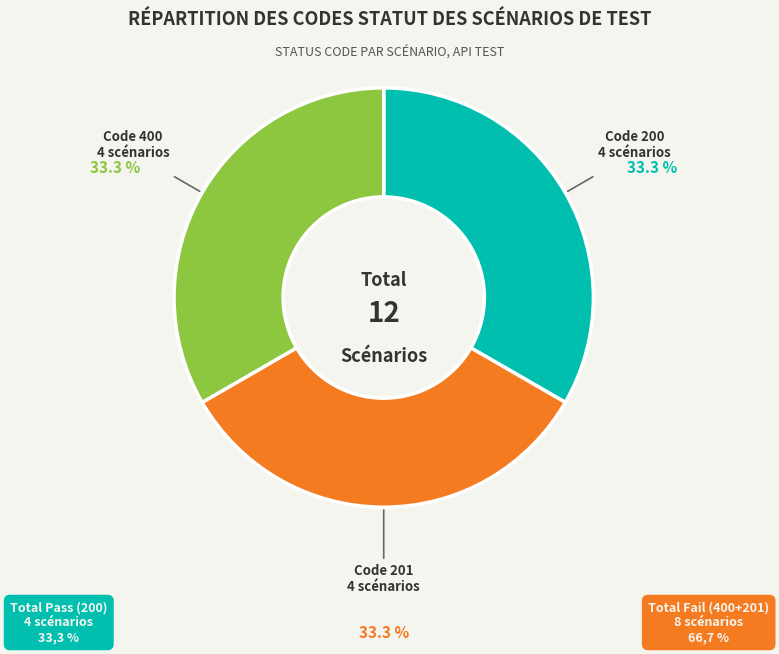

Is the sum of Code 201 and Code 200 greater than half?

Yes